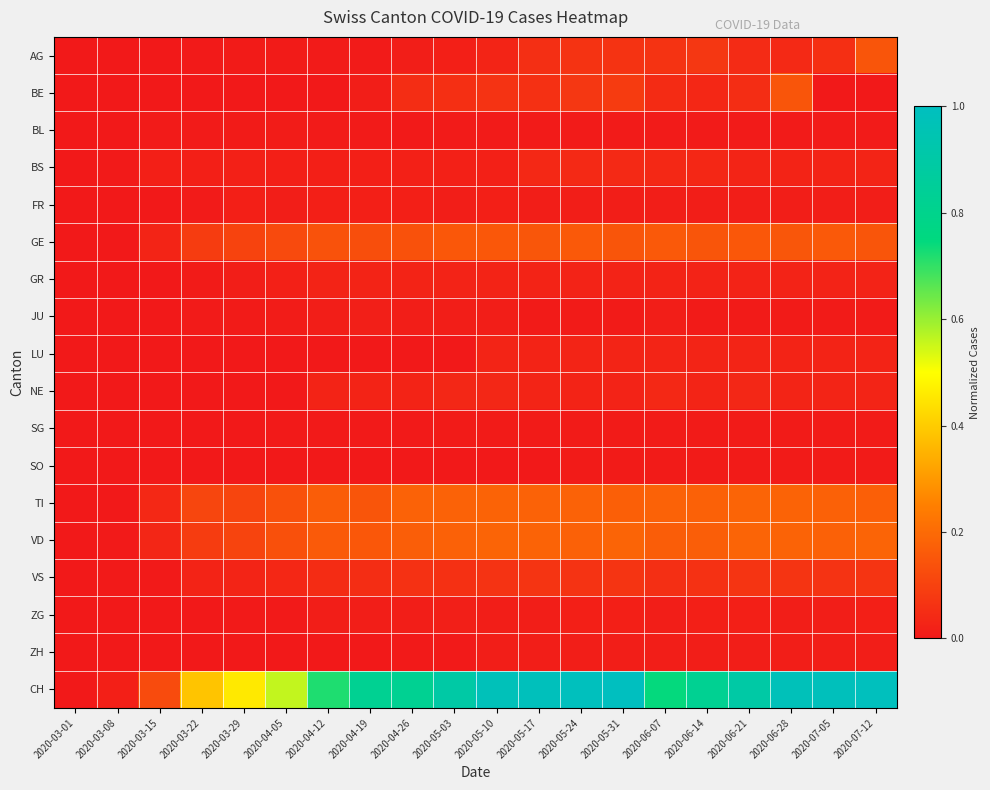

At which category does the chart reach its peak across all series?

2020-05-31